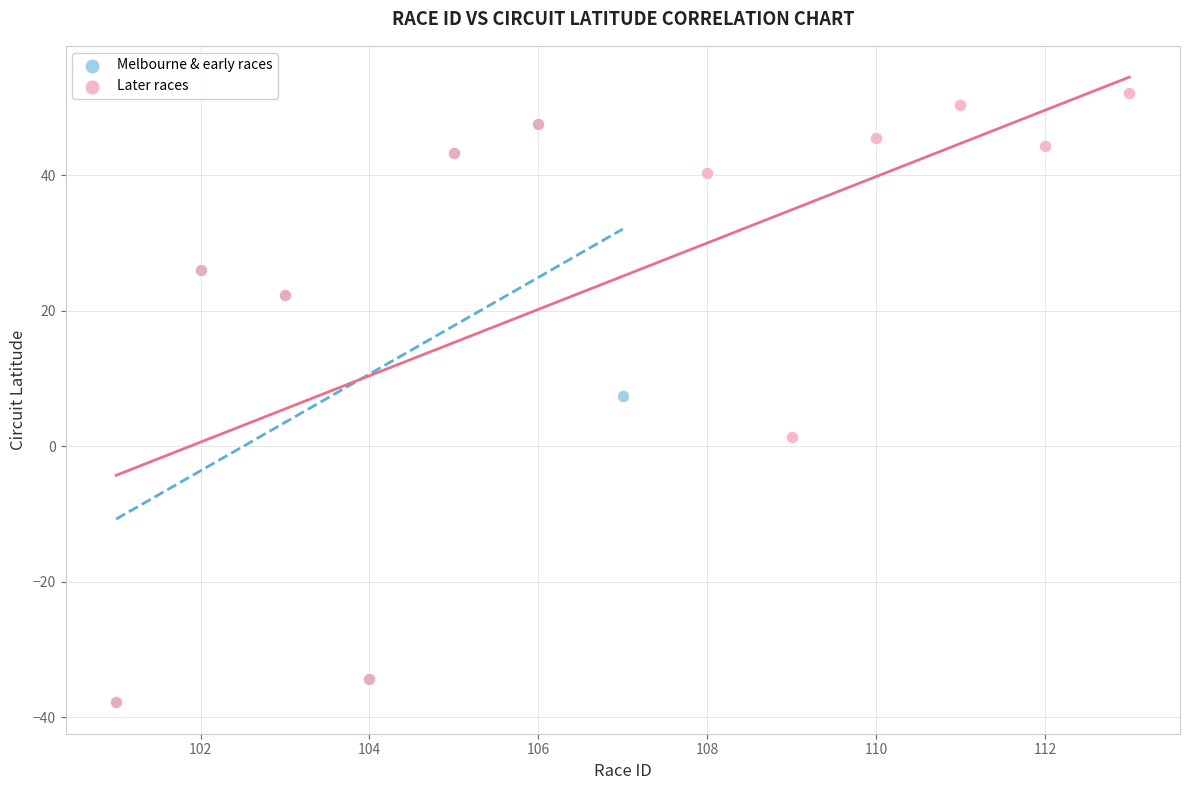

Which series has the largest Y range (max minus min)?

Later races